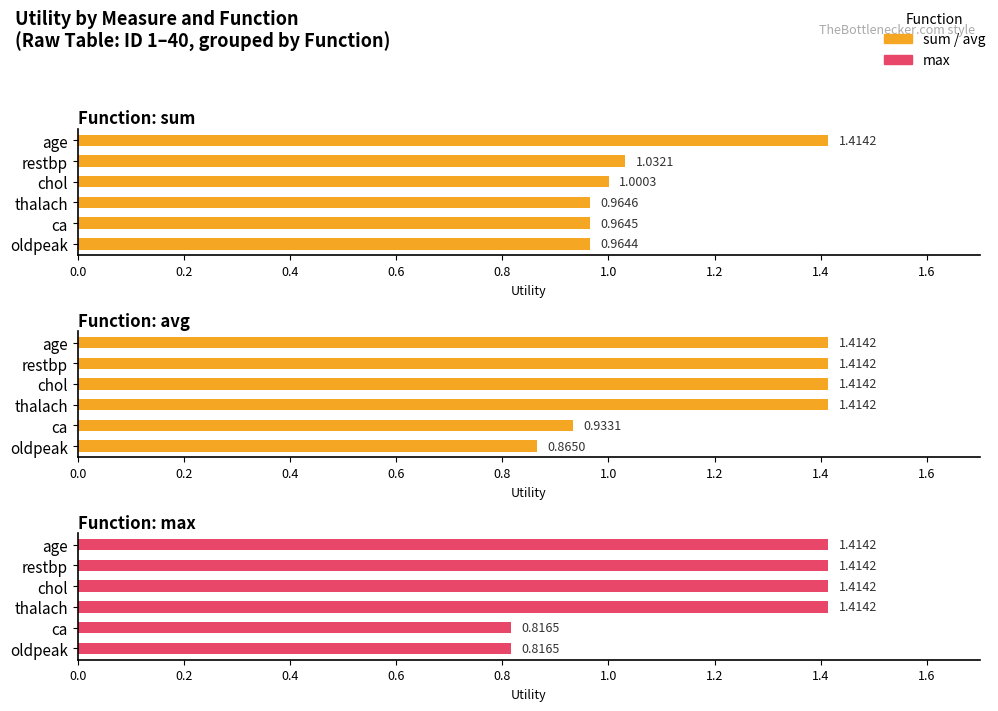

True or false: sum has a value of 1.0 at 1.0.

True